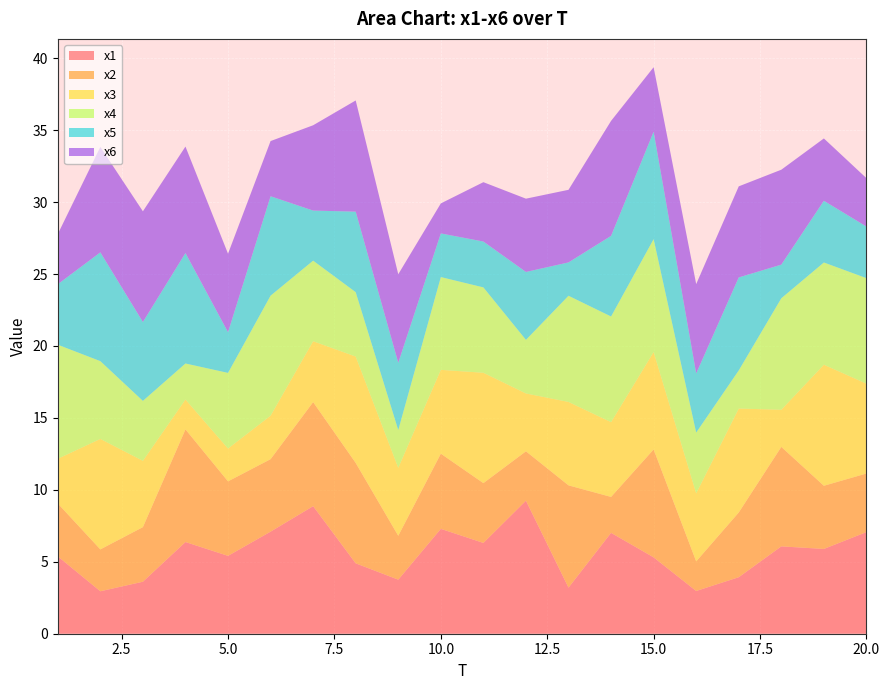

Reading left to right, extract all data points from this chart.

x1: 5.4	3.0	3.6	6.4	5.4	7.1	8.9	4.9	3.8	7.3	6.3	9.2	3.2	7.0	5.3	3.0	3.9	6.1	5.9	7.1
x2: 3.7	2.9	3.8	7.8	5.2	5.0	7.2	7.0	3.0	5.2	4.2	3.4	7.1	2.5	7.5	2.1	4.5	6.9	4.4	4.1
x3: 3.1	7.7	4.6	2.1	2.3	3.0	4.2	7.4	4.7	5.8	7.7	4.0	5.8	5.2	6.8	4.7	7.2	2.6	8.4	6.2
x4: 7.9	5.4	4.2	2.5	5.3	8.3	5.6	4.5	2.6	6.4	5.9	3.7	7.4	7.3	7.8	4.2	2.7	7.8	7.1	7.3
x5: 4.2	7.6	5.5	7.7	2.8	6.9	3.5	5.6	4.7	3.0	3.2	4.7	2.3	5.6	7.5	4.1	6.5	2.3	4.3	3.6
x6: 3.5	7.3	7.7	7.4	5.5	3.8	5.9	7.7	6.1	2.1	4.1	5.1	5.0	8.0	4.5	6.2	6.3	6.6	4.3	3.4